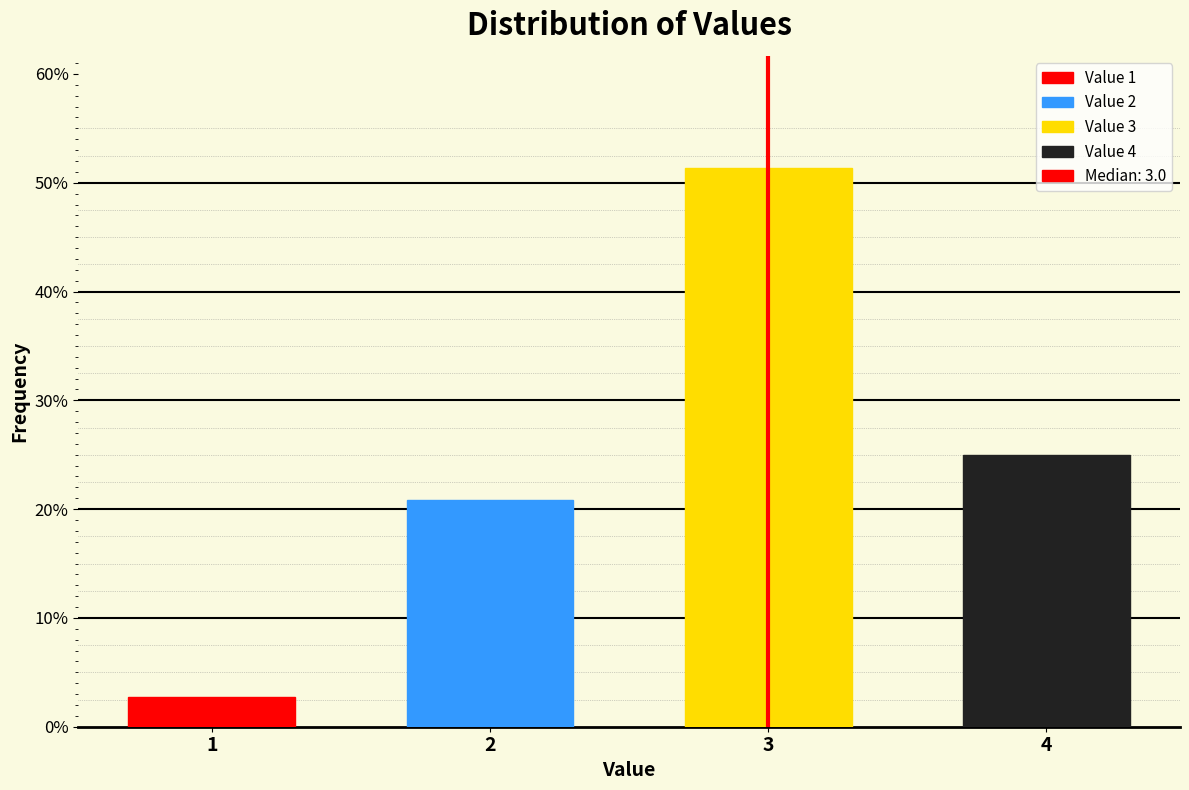

Reading left to right, what are all the values shown in this chart?

2.8	20.8	51.4	25.0